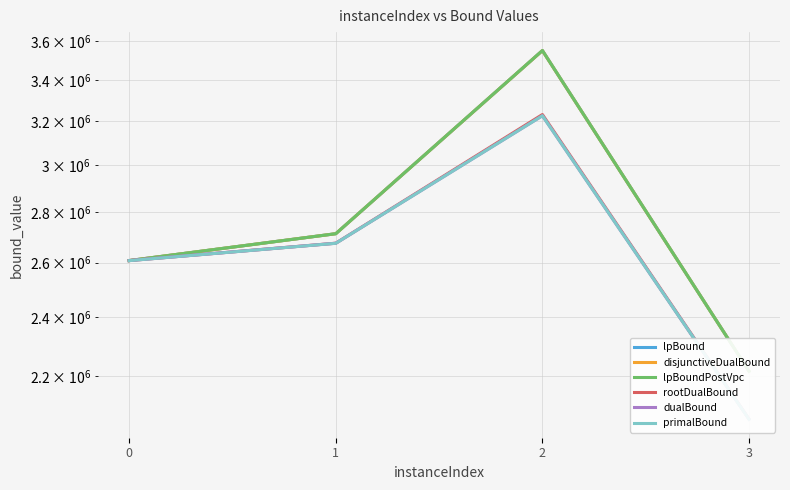

Where is rootDualBound nearest to the value 2649383?

1